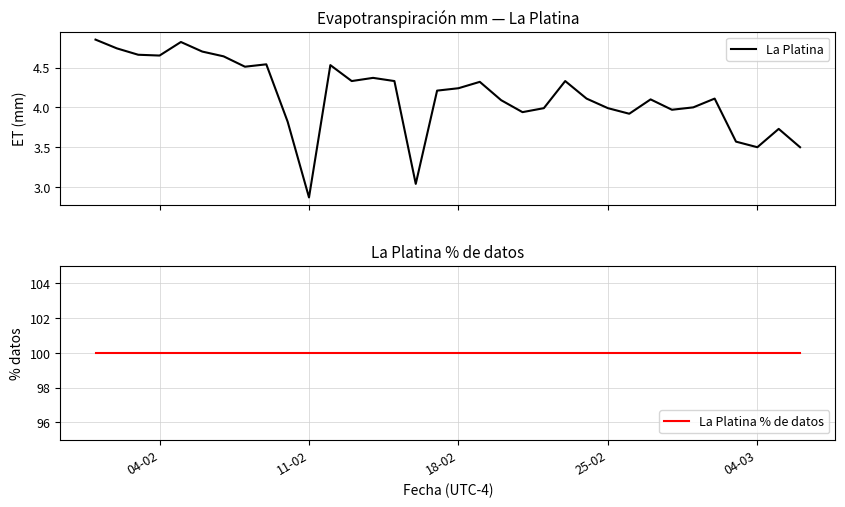

True or false: La Platina % de datos and La Platina intersect in this chart.

False